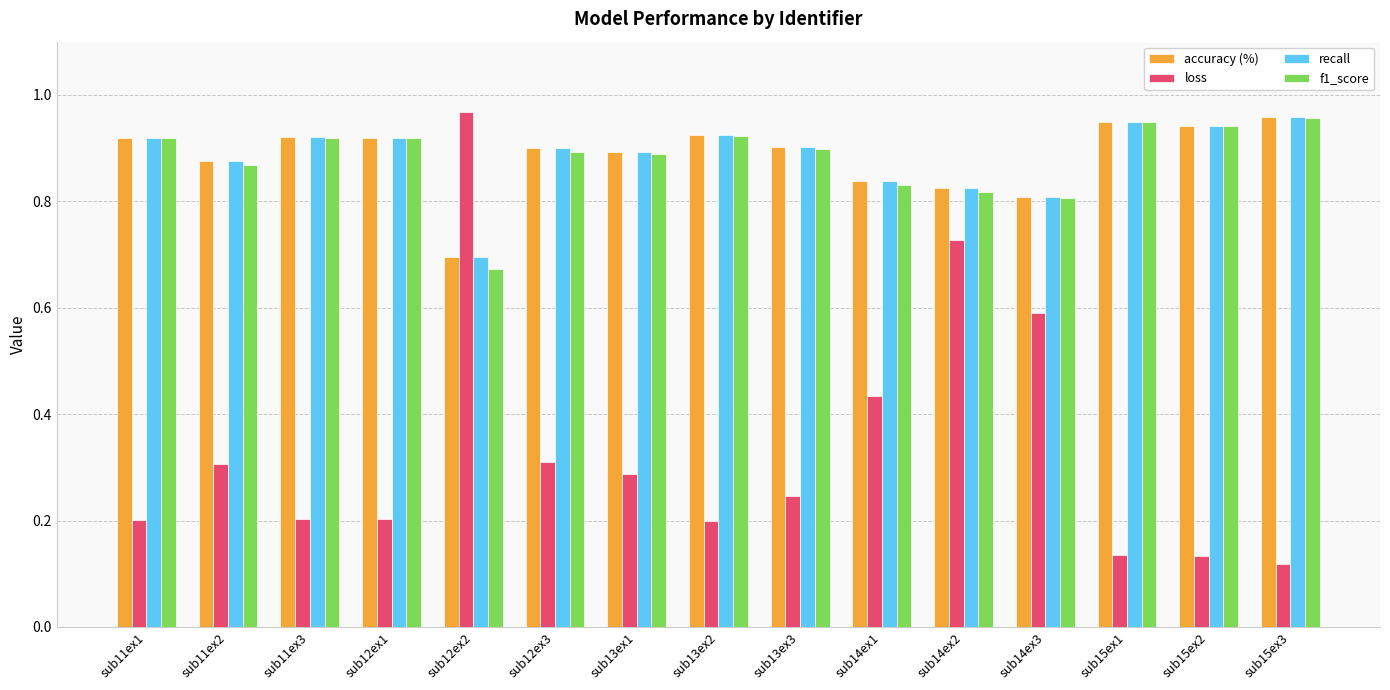

What position from the right is sub14ex3?

4